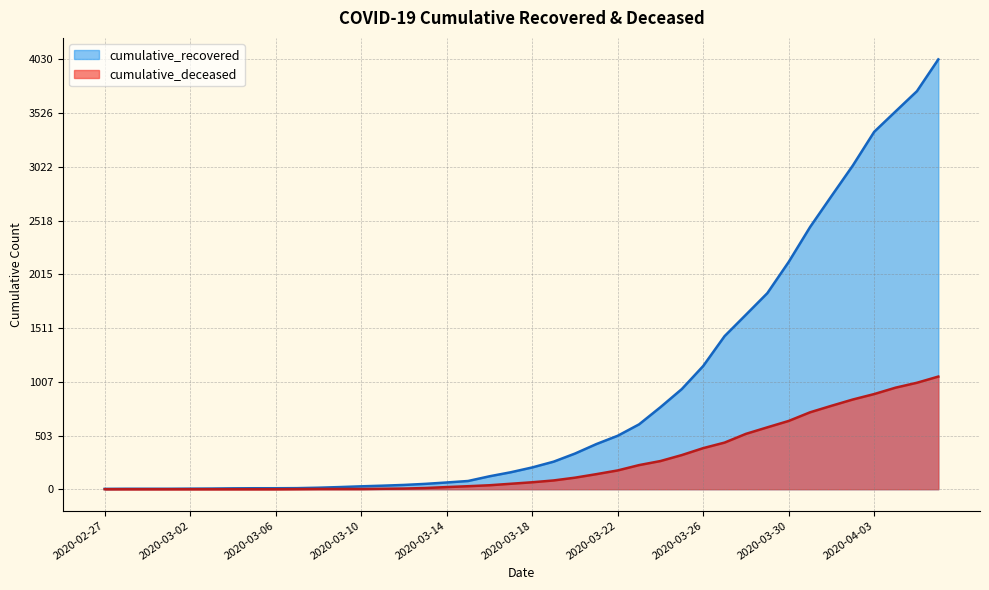

Which series changed the most between 2020-03-07 and 2020-03-21?

cumulative_recovered